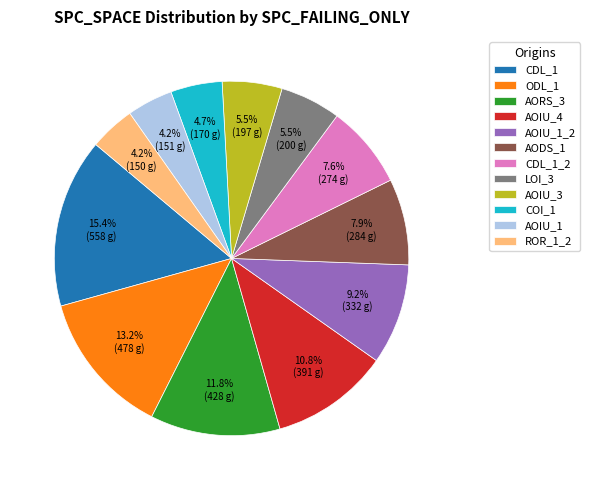

Which category has the biggest portion of the pie?

CDL_1